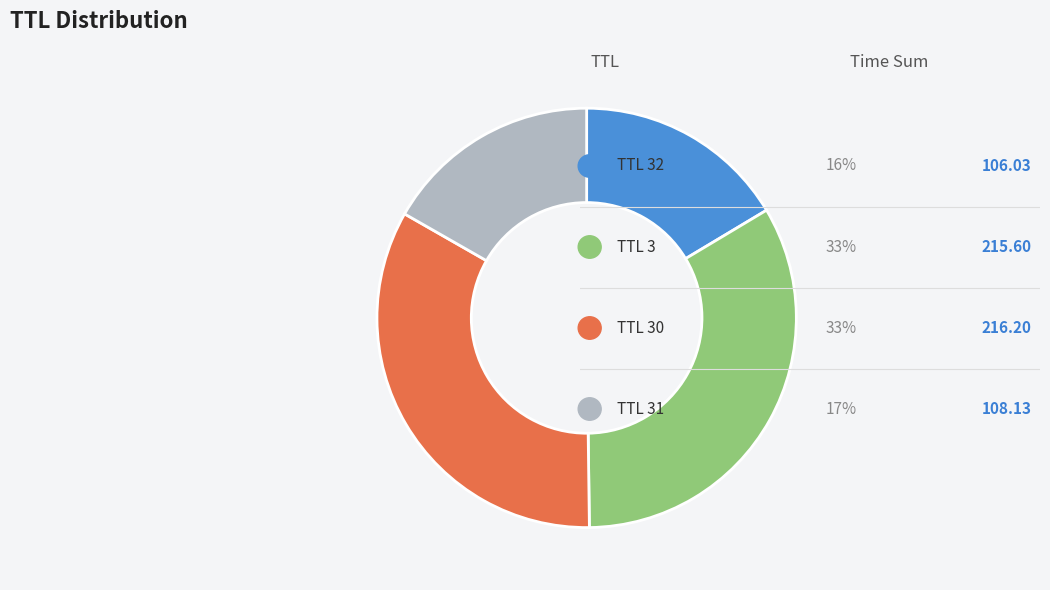

Count the number of slices in the pie.

4